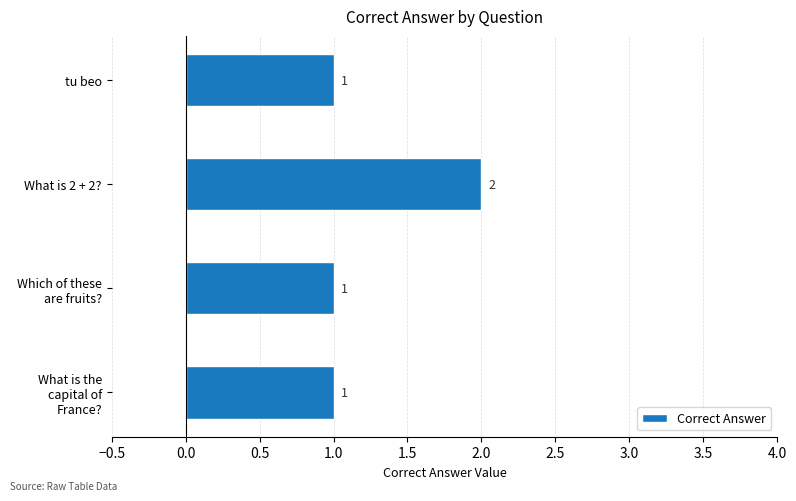

How many data points does each series have?

4